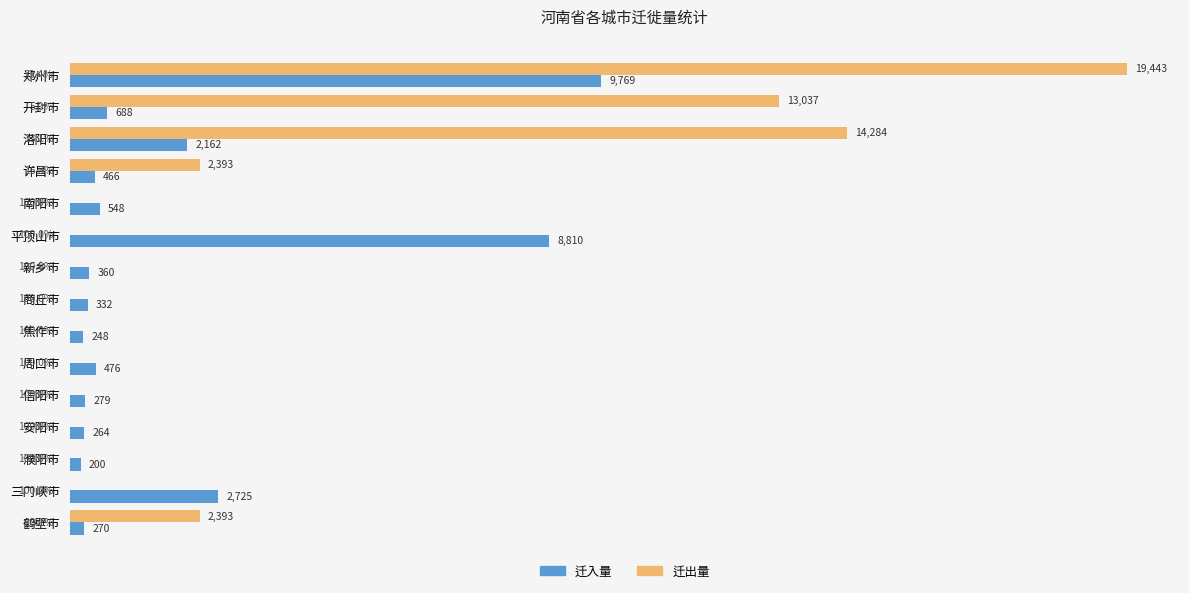

Which series changed the most between 洛阳市 and 商丘市?

迁出量